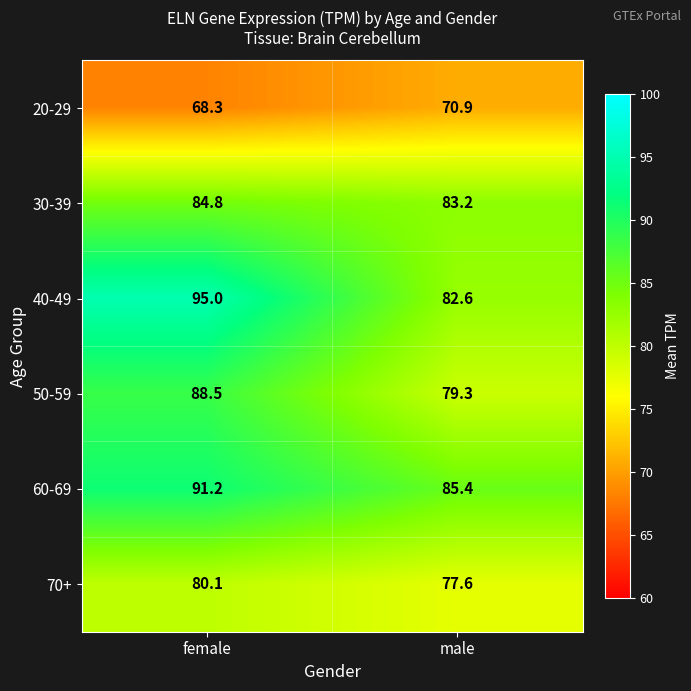

The 50-59 series shows 88.5 at female. True or false?

True